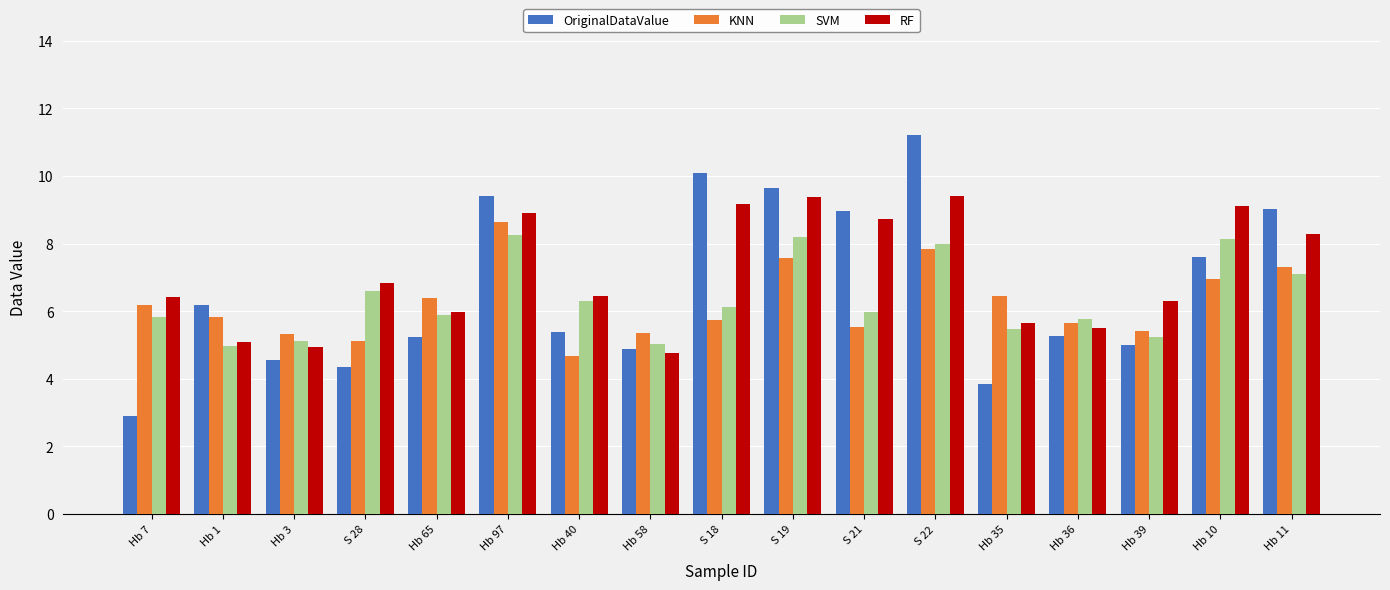

How many bars are there in each group?

4